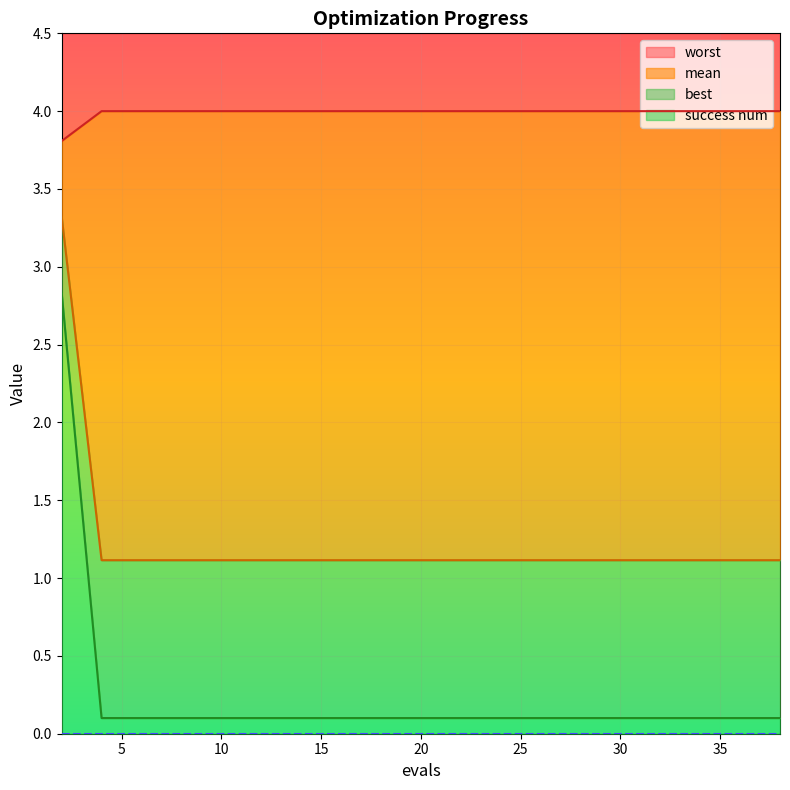

True or false: worst and best intersect in this chart.

False